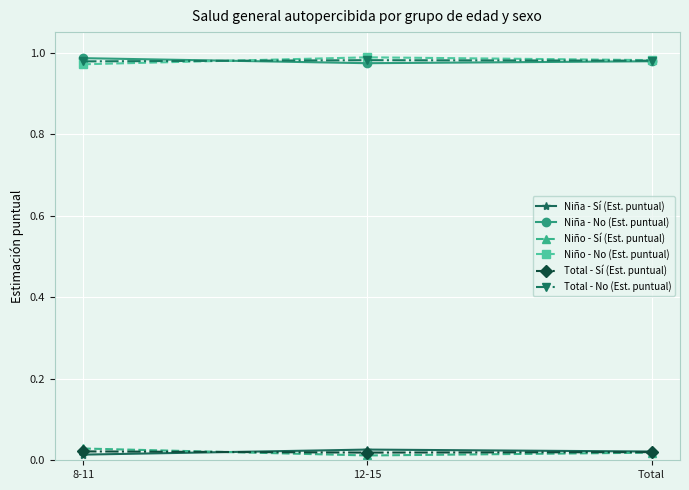

What is the label of the 2nd point from the left?

12-15